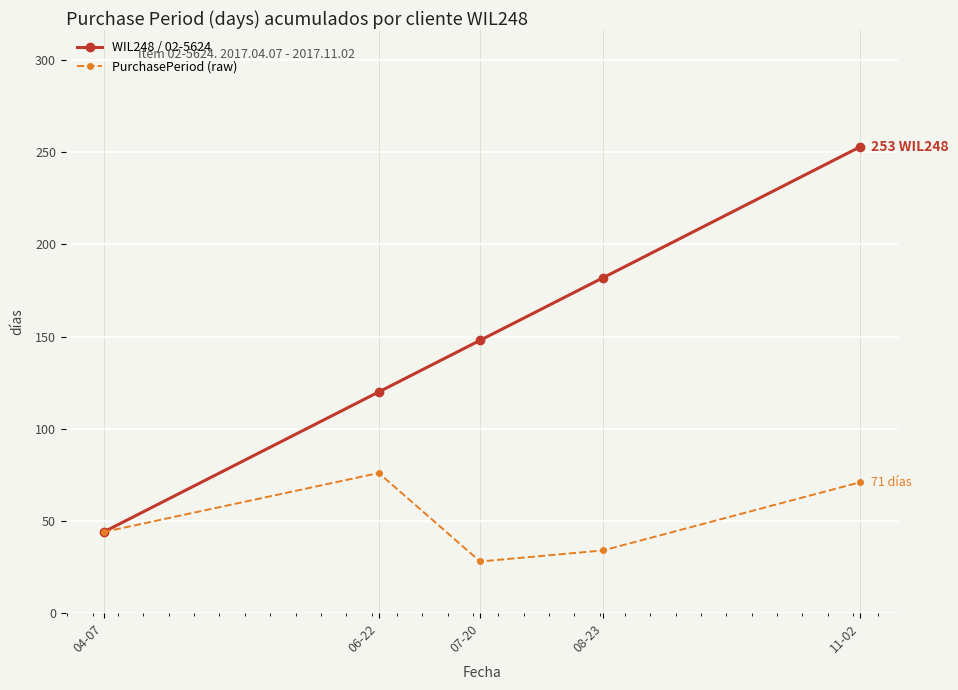

What value does the PurchasePeriod (raw) series have at 08-23?

34